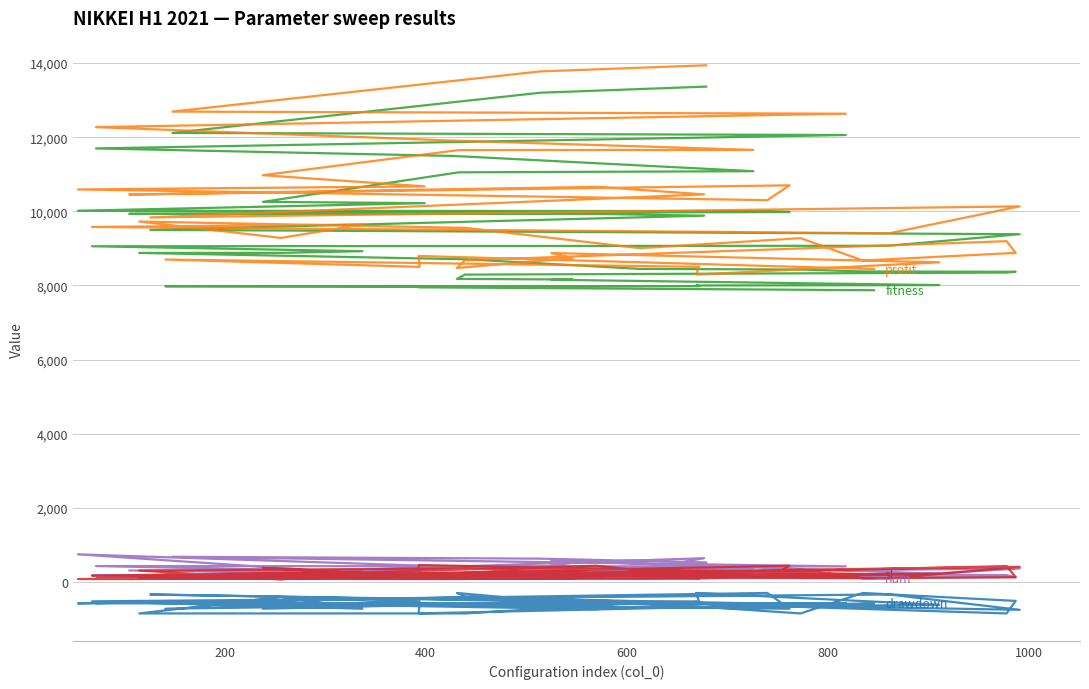

Does the chart display data point markers on the line(s)?

No